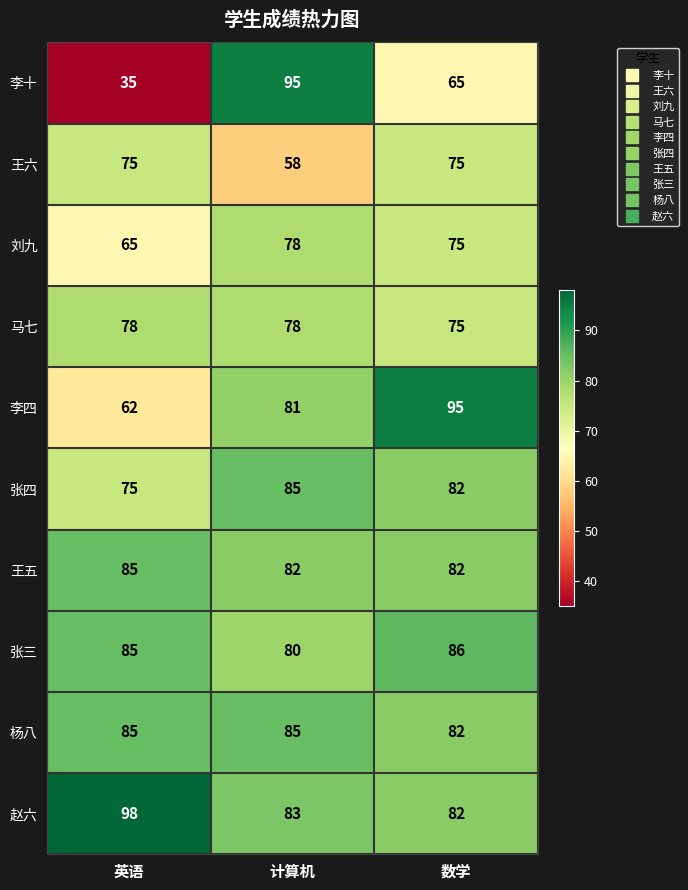

How many data points does each series have?

3